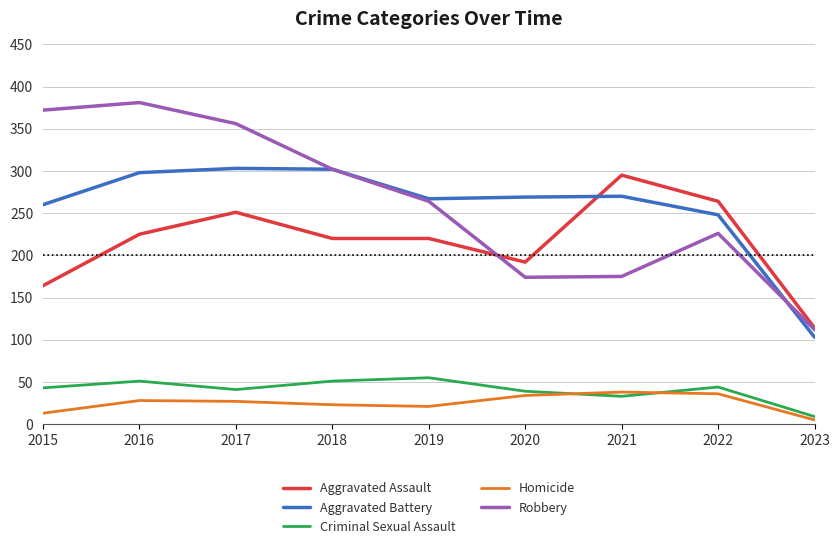

At how many categories does at least one series exceed 183?

8